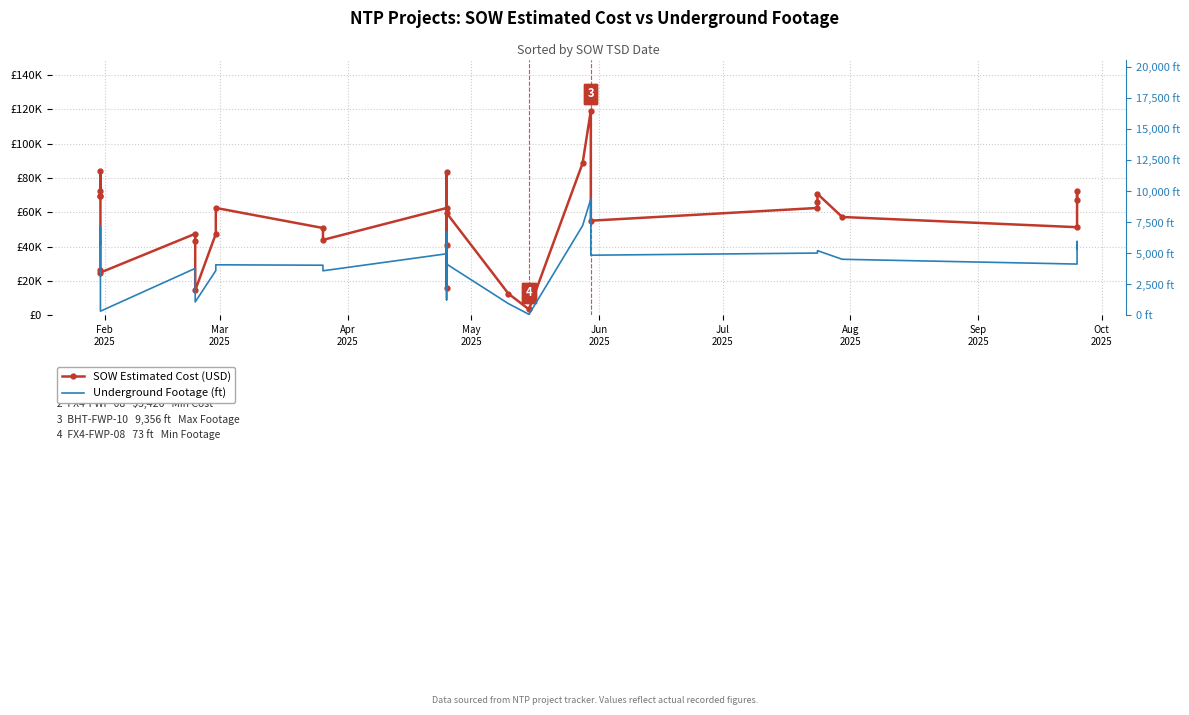

What position from the left is May
2025?

4